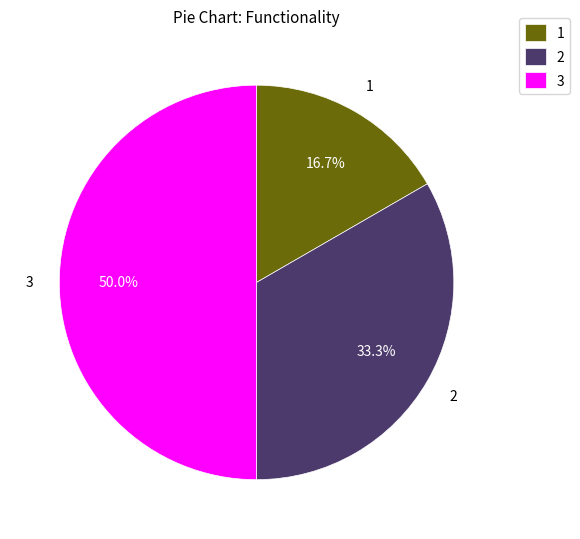

Which category has the biggest portion of the pie?

3